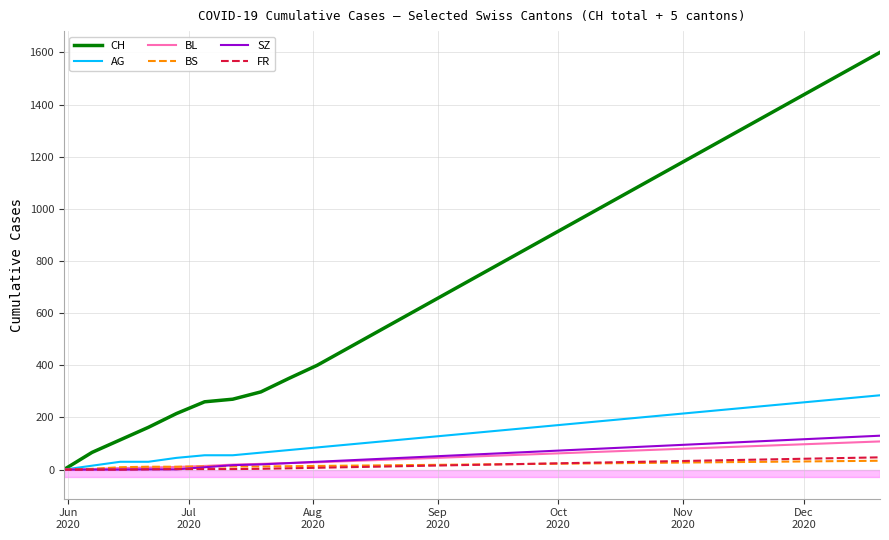

What is the maximum value shown in the chart?

1600